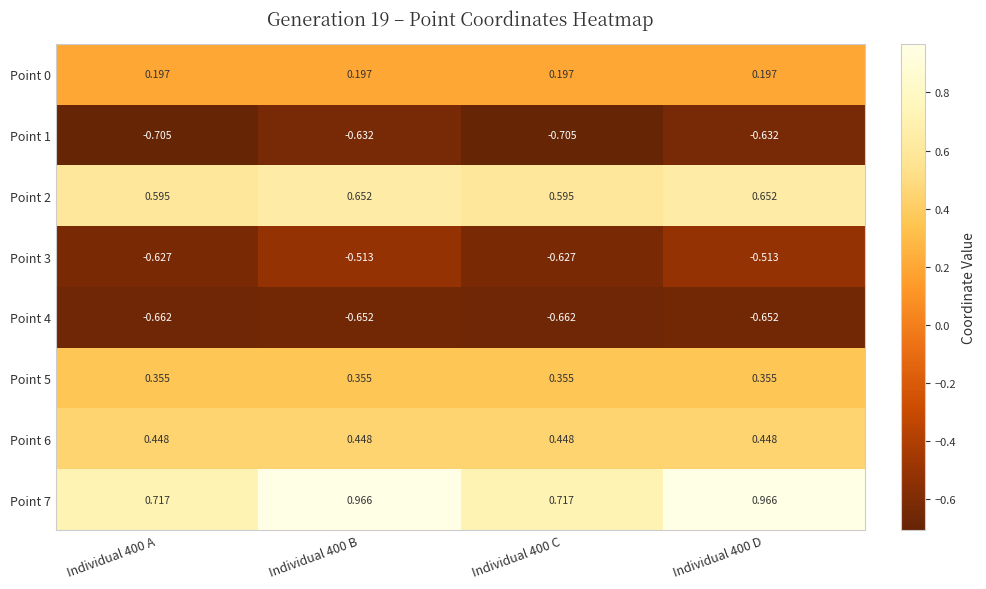

Is the value of Point 4 at Individual 400 B greater than the value of Point 7 at Individual 400 B?

No